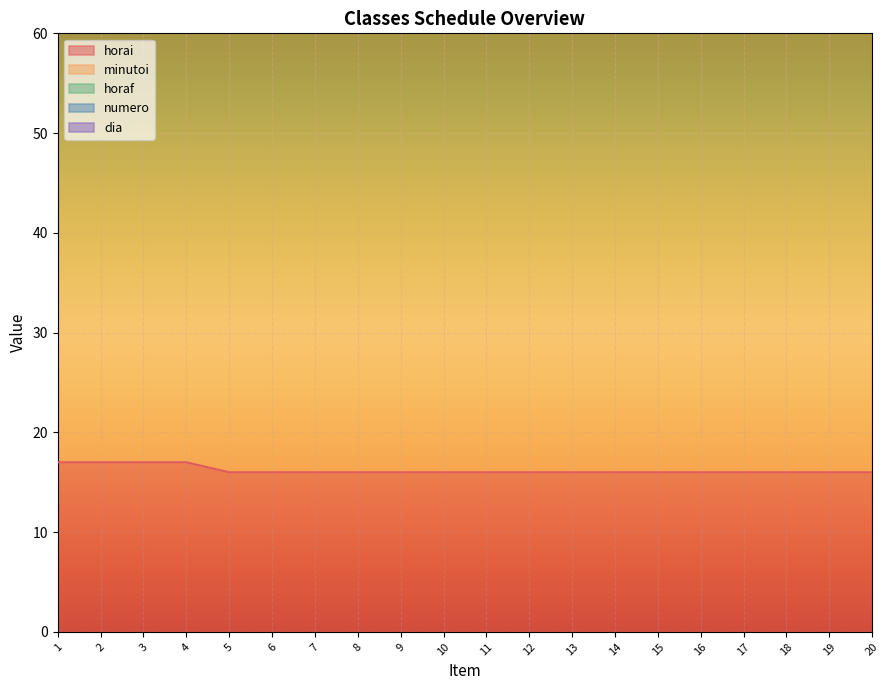

What is the total value across all series at 20?

155